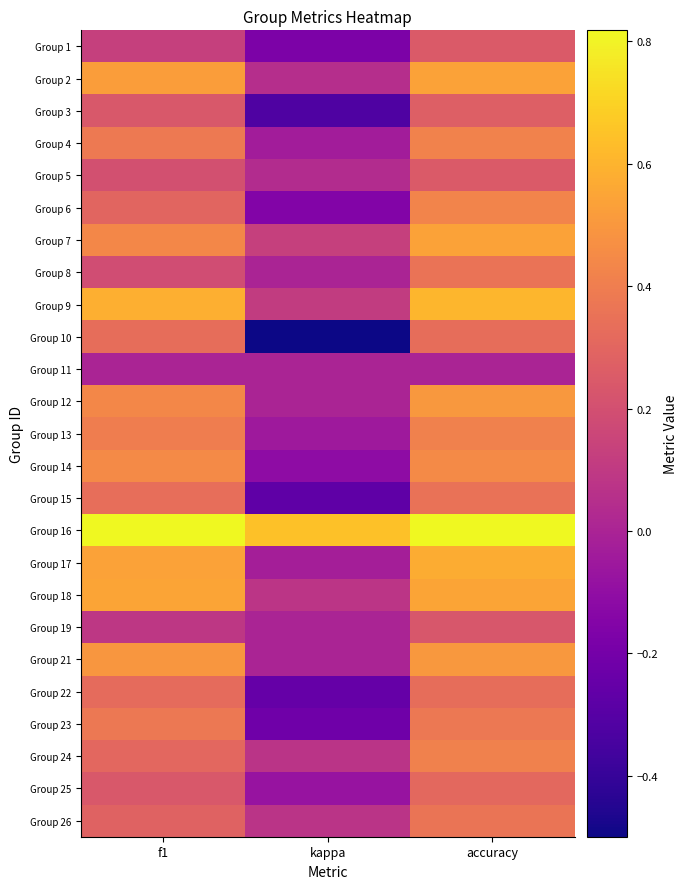

Reading left to right, transcribe all the data shown in this chart.

Group 1: f1=0.1	kappa=-0.2	accuracy=0.2
Group 2: f1=0.5	kappa=0.0	accuracy=0.5
Group 3: f1=0.2	kappa=-0.3	accuracy=0.3
Group 4: f1=0.4	kappa=-0.0	accuracy=0.4
Group 5: f1=0.2	kappa=0.0	accuracy=0.2
Group 6: f1=0.3	kappa=-0.2	accuracy=0.4
Group 7: f1=0.4	kappa=0.1	accuracy=0.5
Group 8: f1=0.2	kappa=0.0	accuracy=0.4
Group 9: f1=0.6	kappa=0.1	accuracy=0.6
Group 10: f1=0.3	kappa=-0.5	accuracy=0.3
Group 11: f1=0.0	kappa=0.0	accuracy=0.0
Group 12: f1=0.4	kappa=0.0	accuracy=0.5
Group 13: f1=0.4	kappa=-0.0	accuracy=0.4
Group 14: f1=0.5	kappa=-0.1	accuracy=0.4
Group 15: f1=0.3	kappa=-0.3	accuracy=0.4
Group 16: f1=0.8	kappa=0.6	accuracy=0.8
Group 17: f1=0.5	kappa=-0.0	accuracy=0.6
Group 18: f1=0.5	kappa=0.1	accuracy=0.6
Group 19: f1=0.1	kappa=0.0	accuracy=0.2
Group 21: f1=0.5	kappa=0.0	accuracy=0.5
Group 22: f1=0.3	kappa=-0.2	accuracy=0.3
Group 23: f1=0.4	kappa=-0.2	accuracy=0.4
Group 24: f1=0.3	kappa=0.1	accuracy=0.4
Group 25: f1=0.2	kappa=-0.1	accuracy=0.3
Group 26: f1=0.3	kappa=0.1	accuracy=0.4